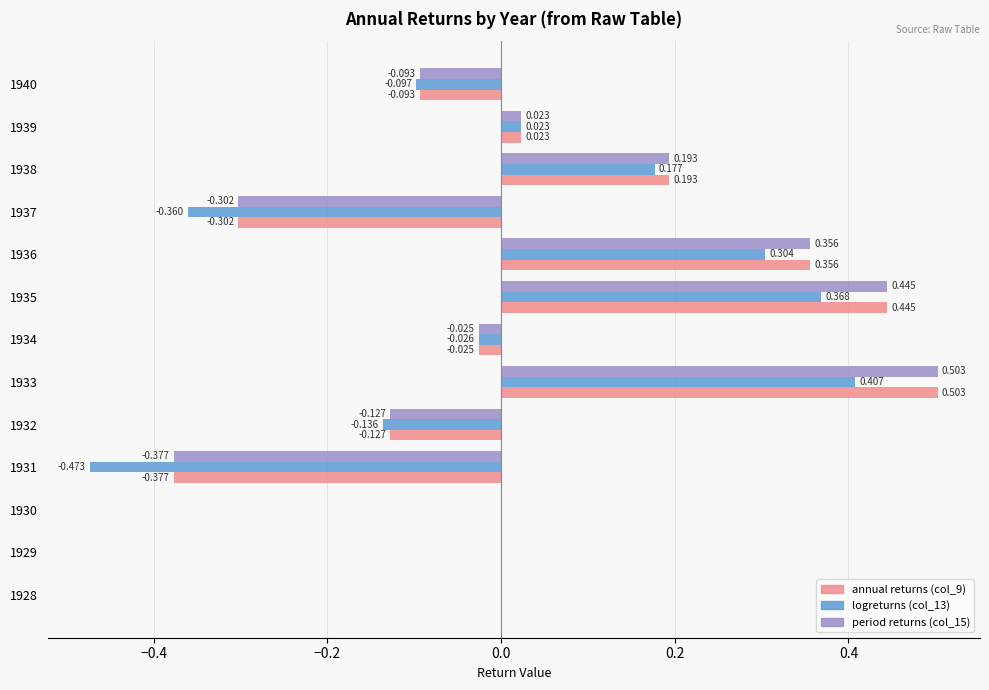

Is the value of logreturns (col_13) at 1939 greater than the value of annual returns (col_9) at 1928?

Yes